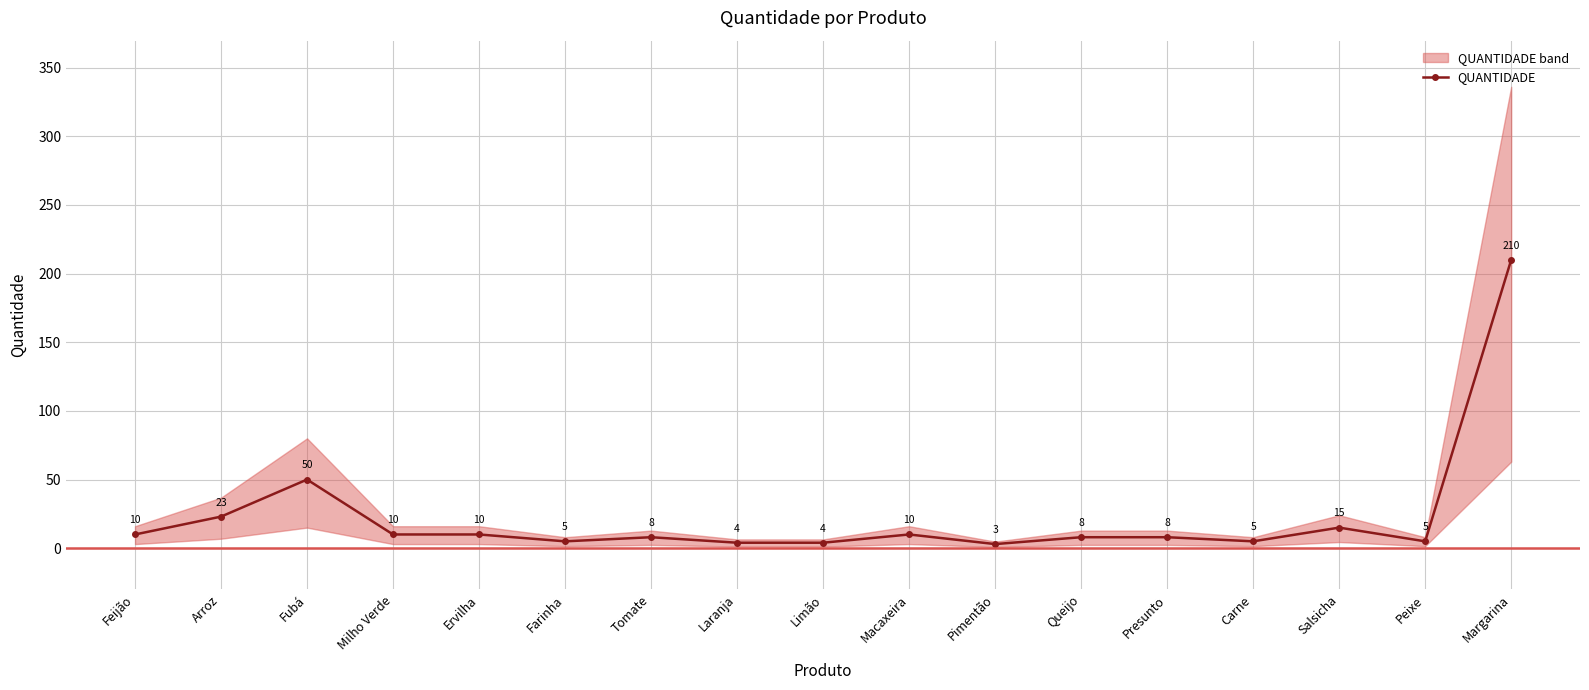

Reading left to right, what are all the values shown in this chart?

Feijão=10	Arroz=23	Fubá=50	Milho Verde=10	Ervilha=10	Farinha=5	Tomate=8	Laranja=4	Limão=4	Macaxeira=10	Pimentão=3	Queijo=8	Presunto=8	Carne=5	Salsicha=15	Peixe=5	Margarina=210